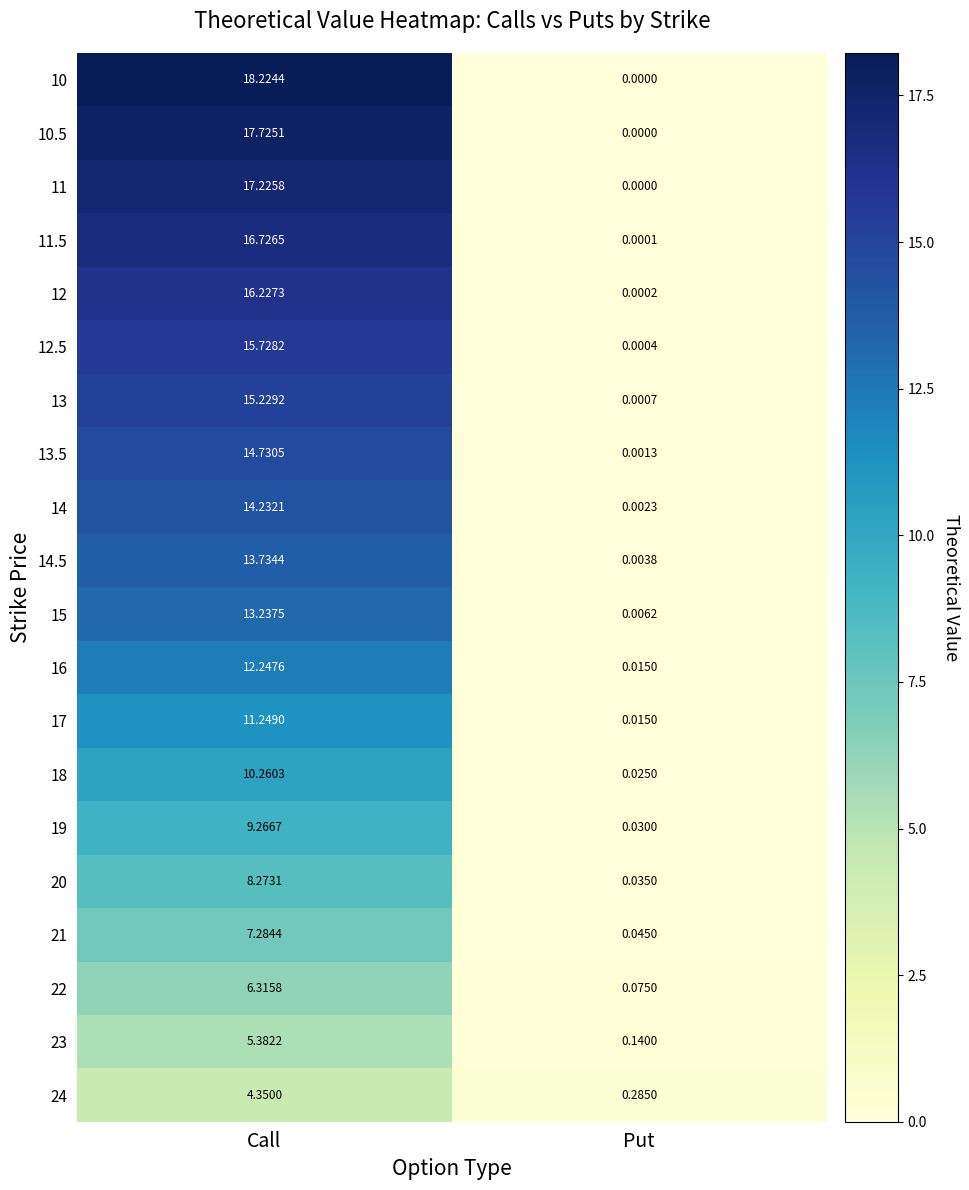

At which label is 15 closest to 6?

Put